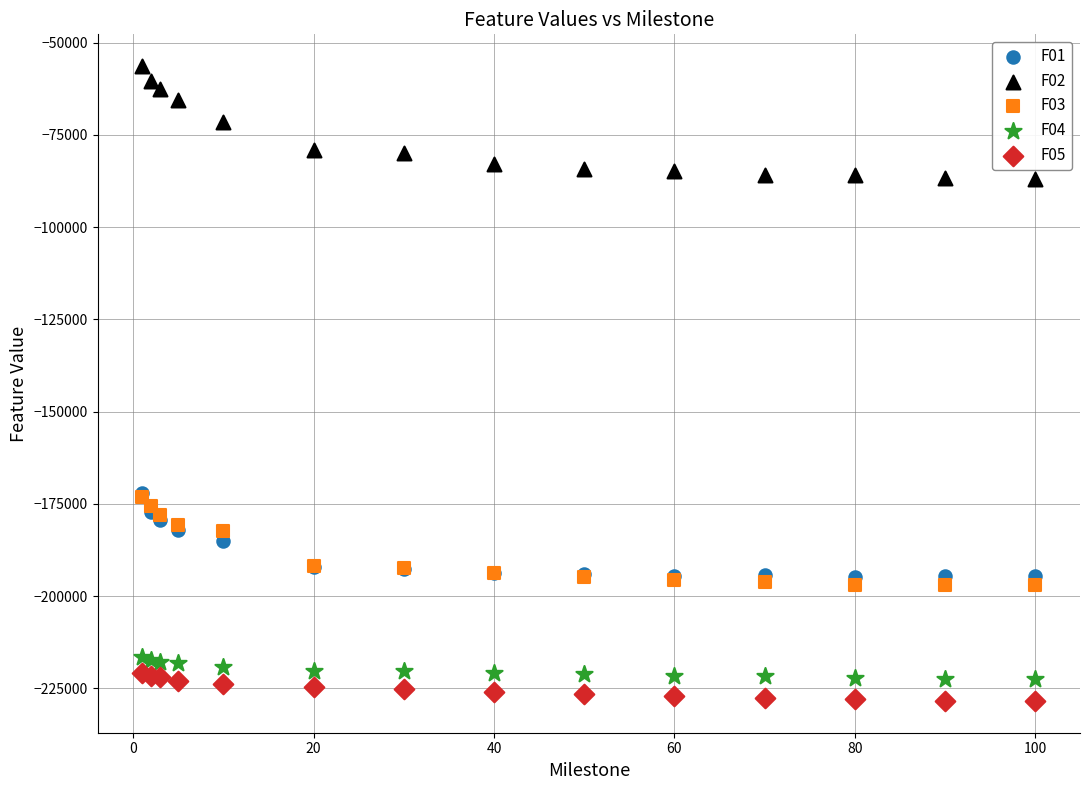

Which series reaches the maximum Y coordinate?

F02